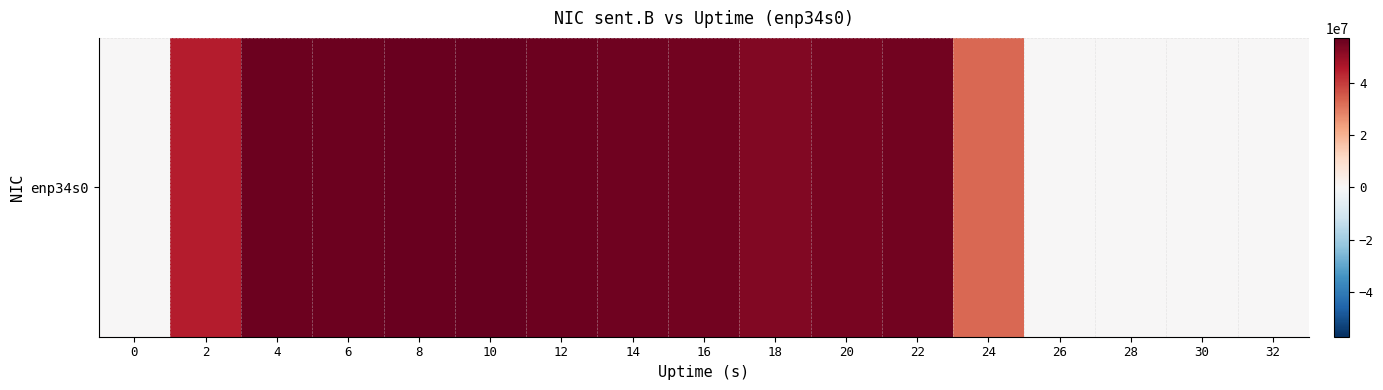

At which label does the data first exceed 54293370?

4